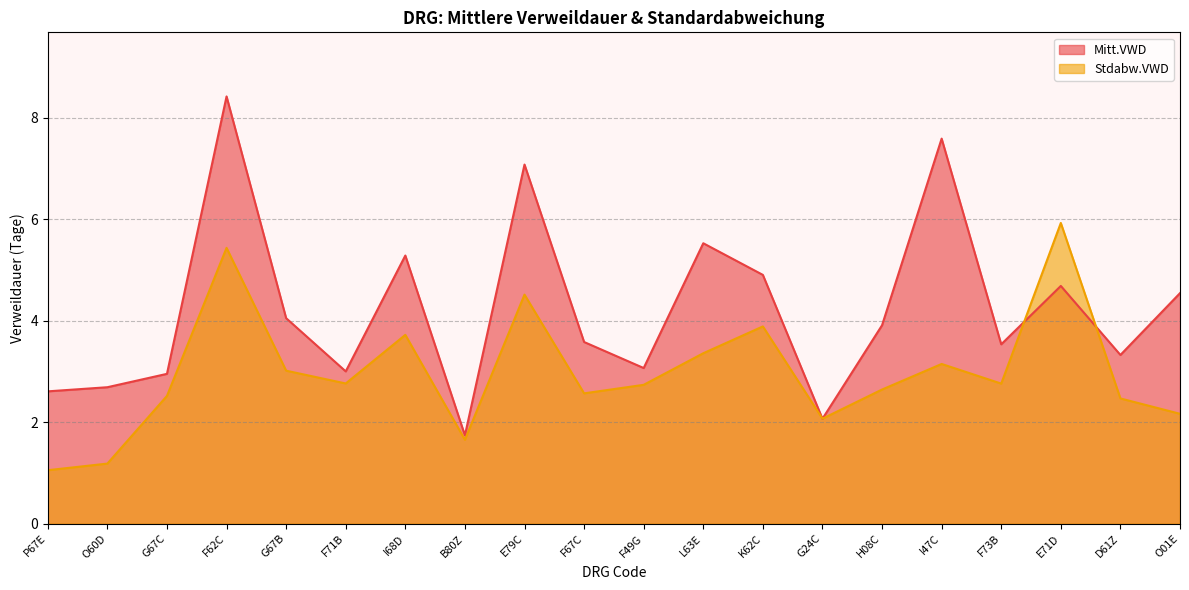

Where is the first local maximum for Stdabw.VWD?

F62C